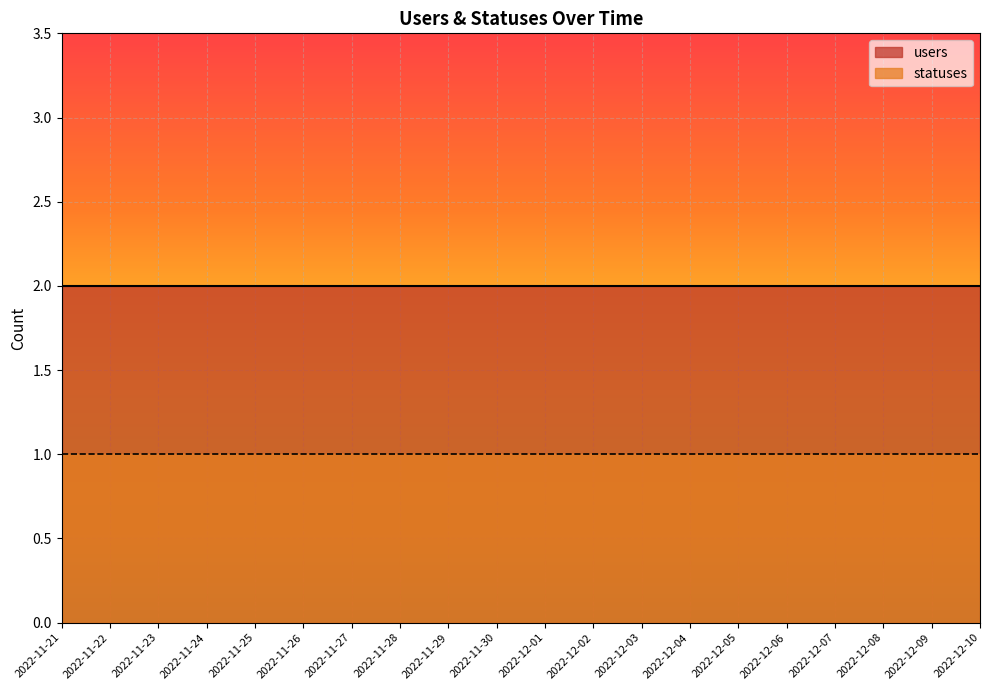

How many lines are shown in the chart?

2